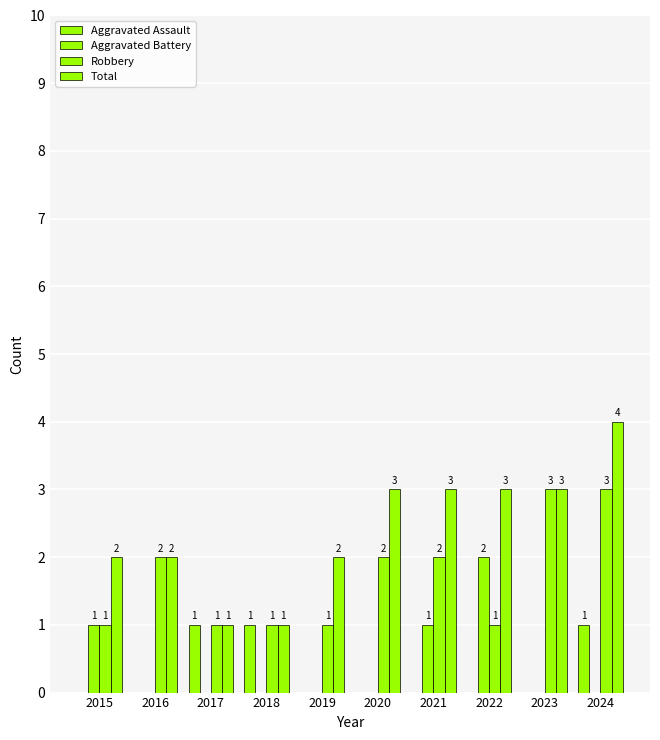

How many Aggravated Assault values are between 0 and 1?

10